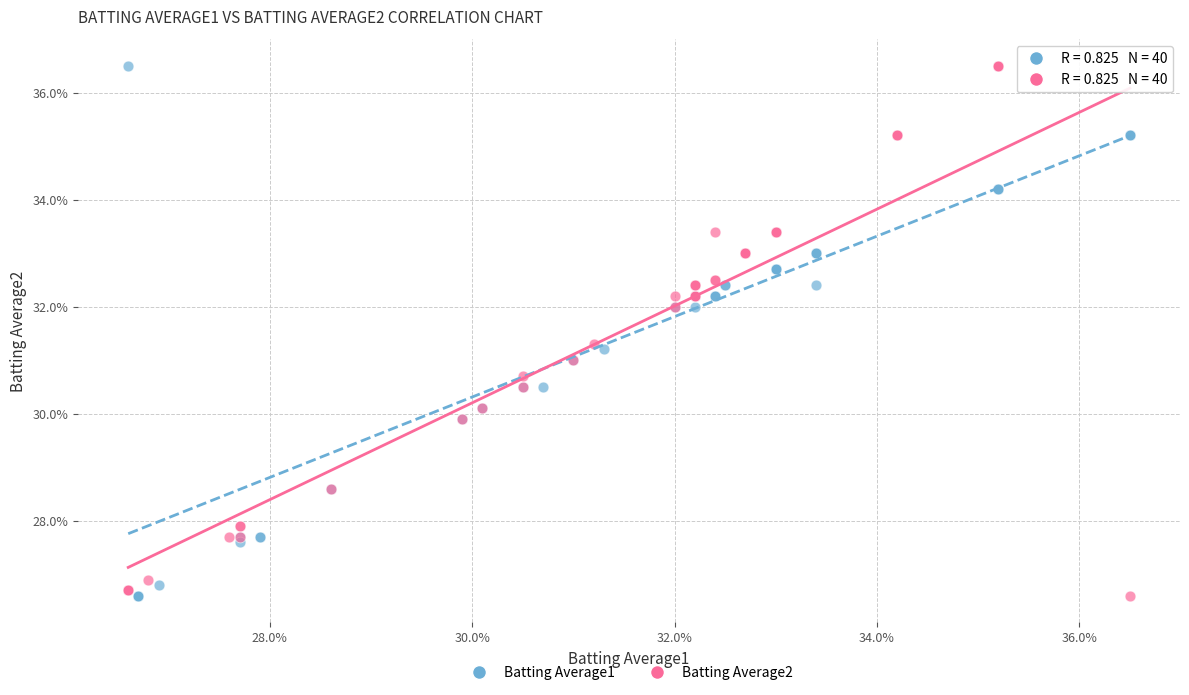

What are all the series names shown in the legend?

Batting Average1, Batting Average2